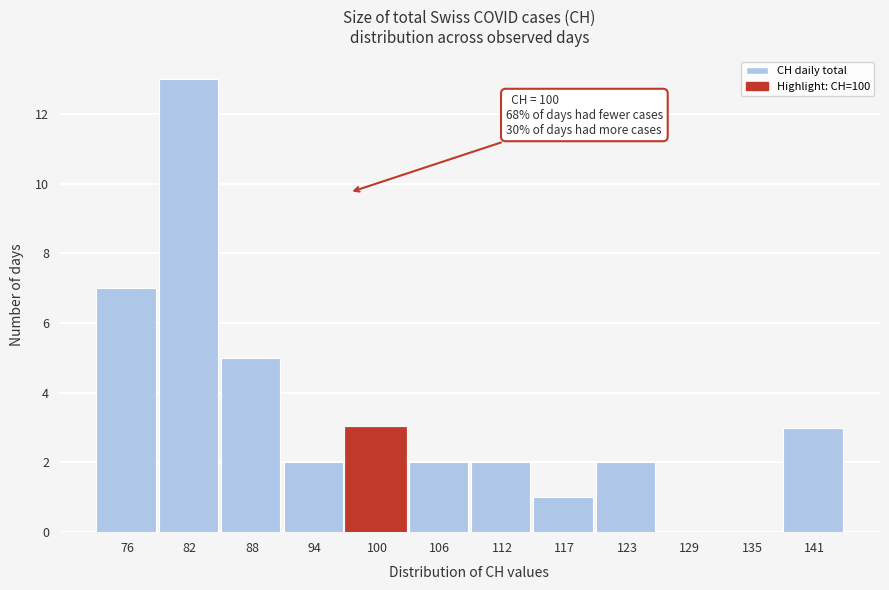

Reading right to left, list all the values displayed in this chart.

141=3	135=0	129=0	123=2	117=1	112=2	106=2	100=3	94=2	88=5	82=13	76=7